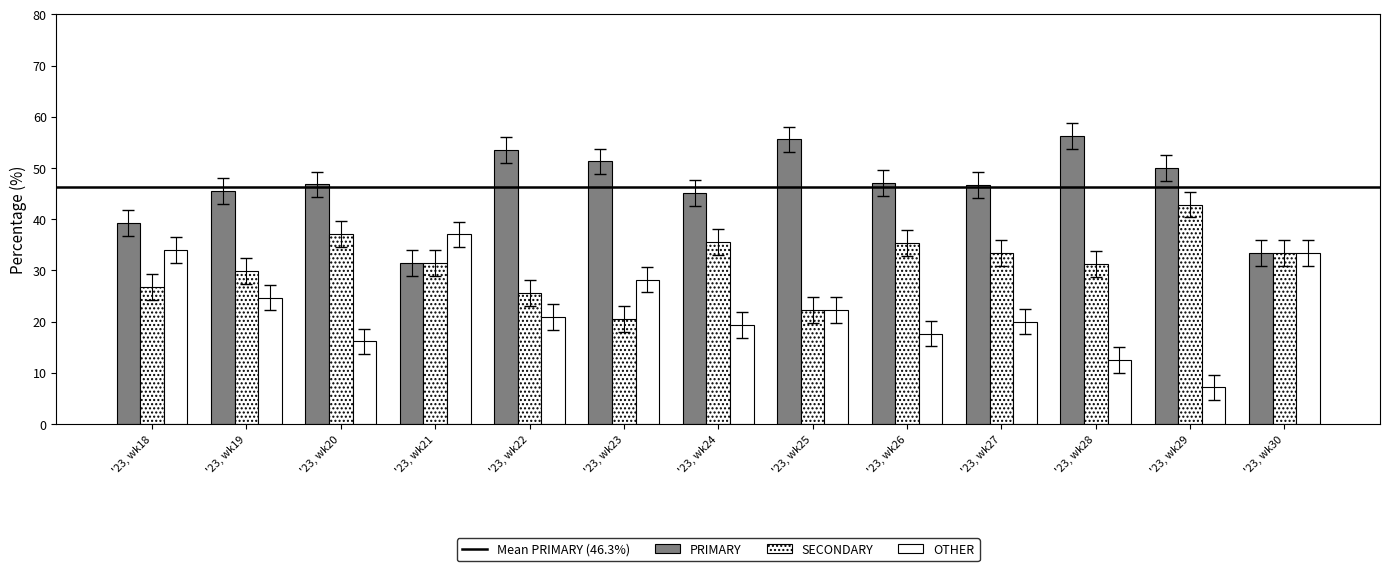

The value of SECONDARY at '23, wk23 is 4.6. True or false?

False